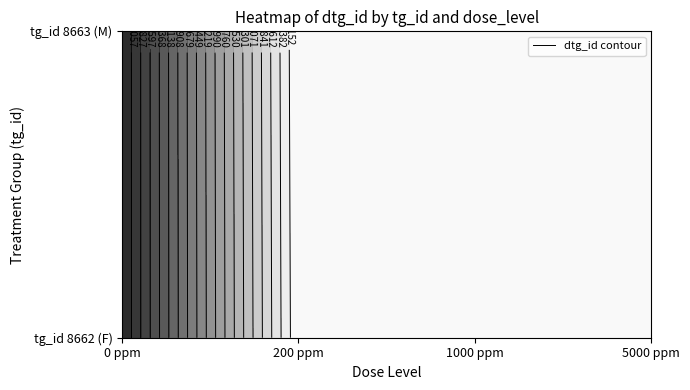

What is the greatest value displayed?

1006287